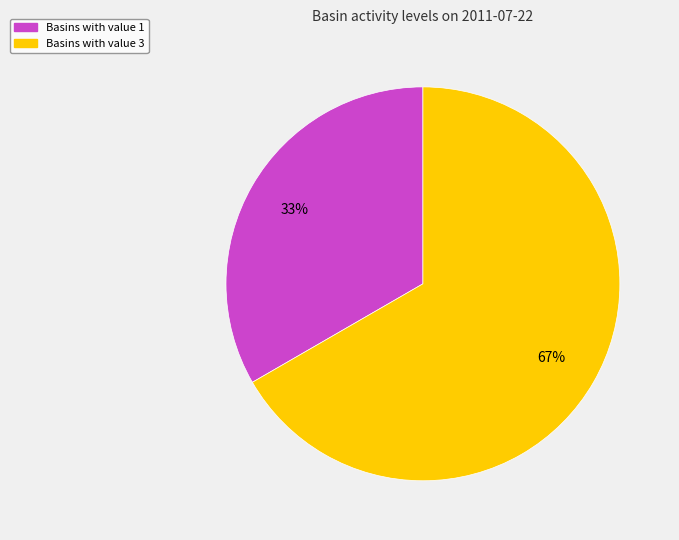

To the nearest percent, what is the average slice percentage?

50%